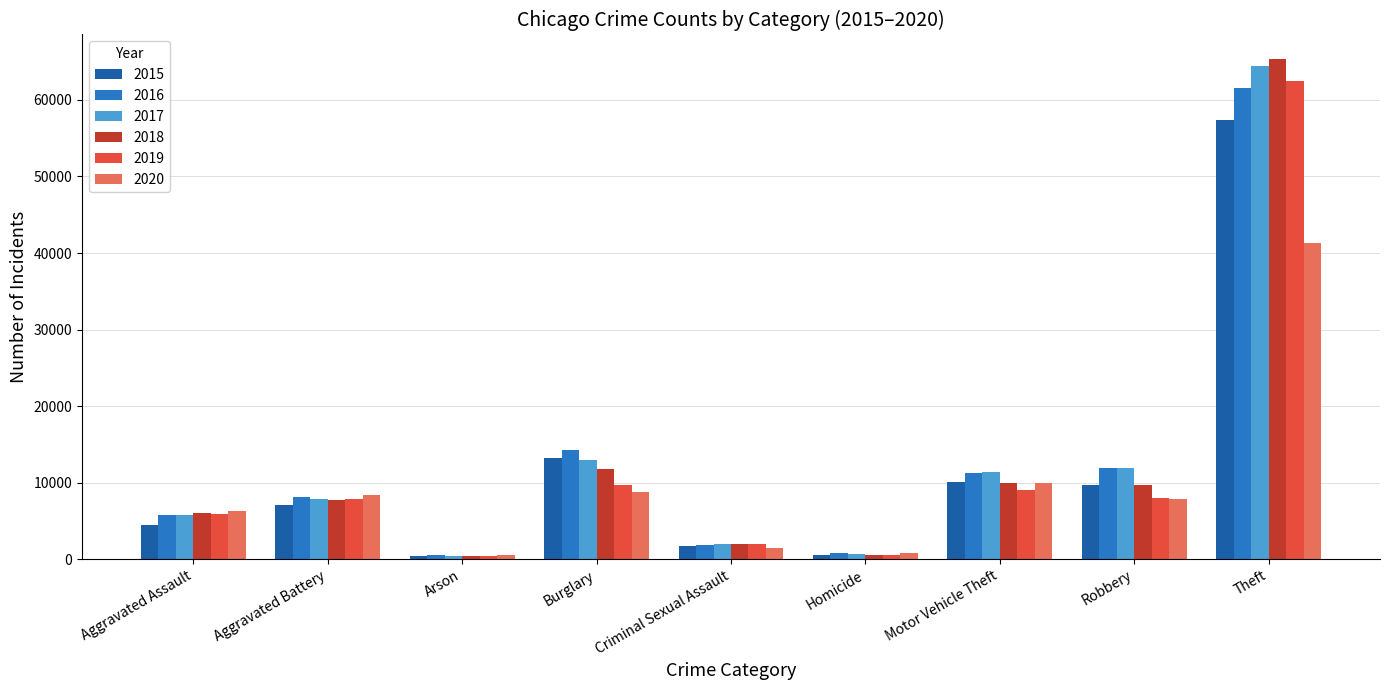

What is the label of the 3rd bar from the left?

Arson